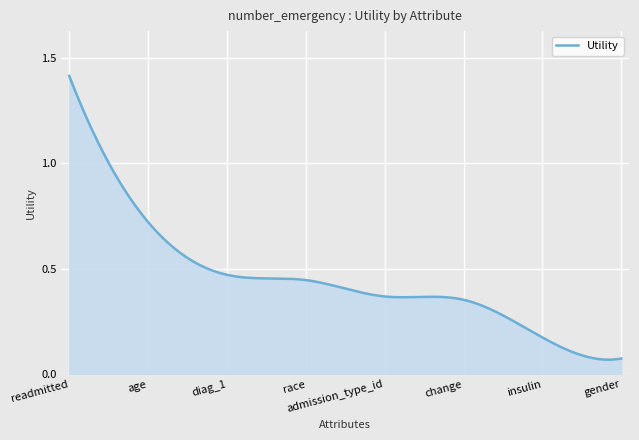

How many lines are shown in the chart?

1